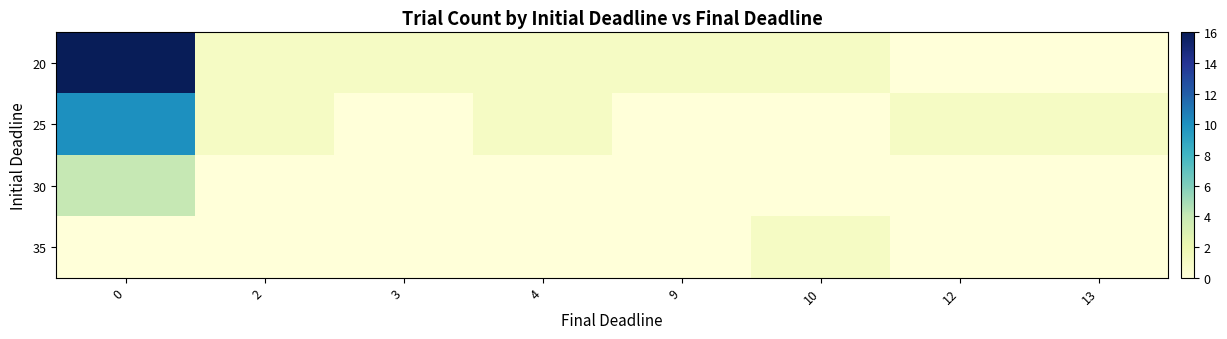

Reading left to right, what are all the values shown in this chart?

20: 0=16	2=1	3=1	4=1	9=1	10=1	12=0	13=0
25: 0=10	2=1	3=0	4=1	9=0	10=0	12=1	13=1
30: 0=4	2=0	3=0	4=0	9=0	10=0	12=0	13=0
35: 0=0	2=0	3=0	4=0	9=0	10=1	12=0	13=0